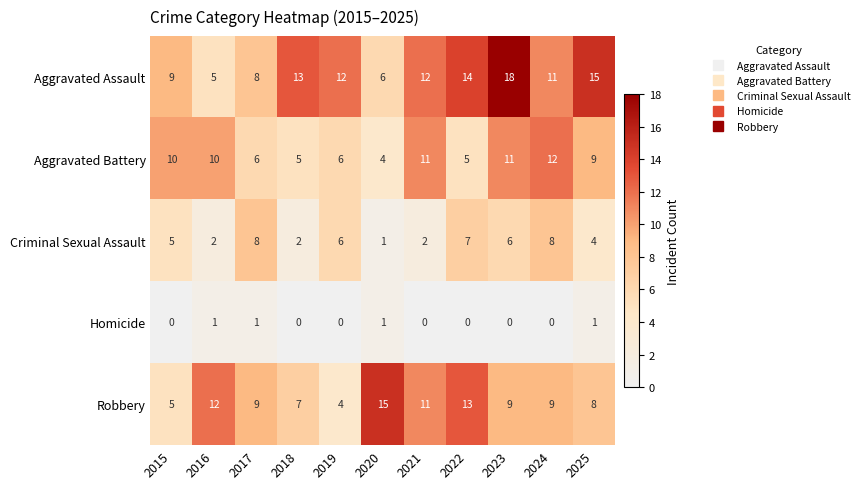

What is the spread (max minus min) of values at 2019?

12